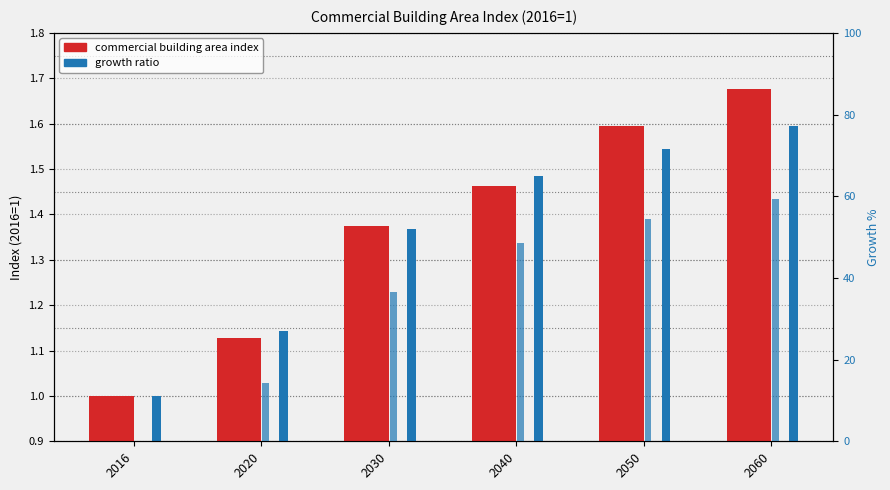

Where is growth ratio nearest to the value 1?

2016